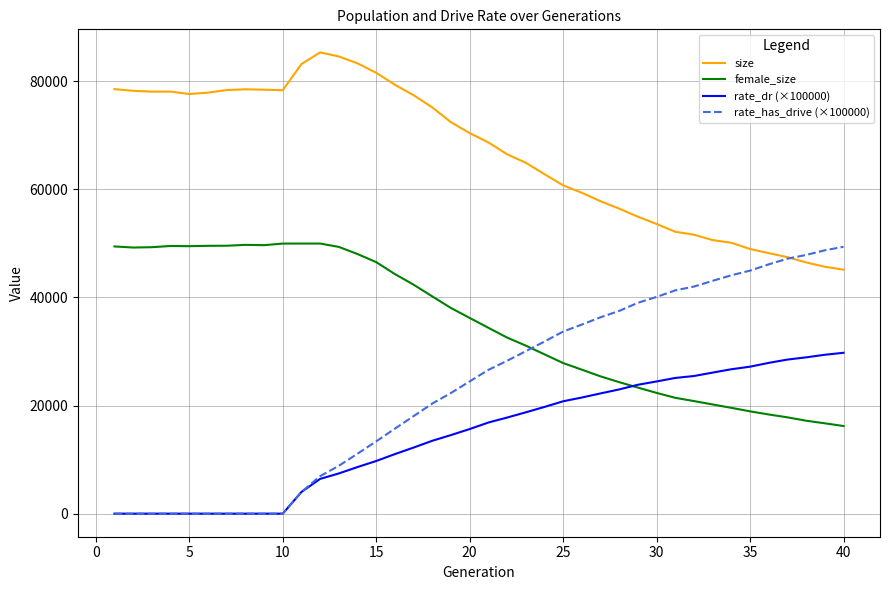

What is the greatest value displayed?

85317.0